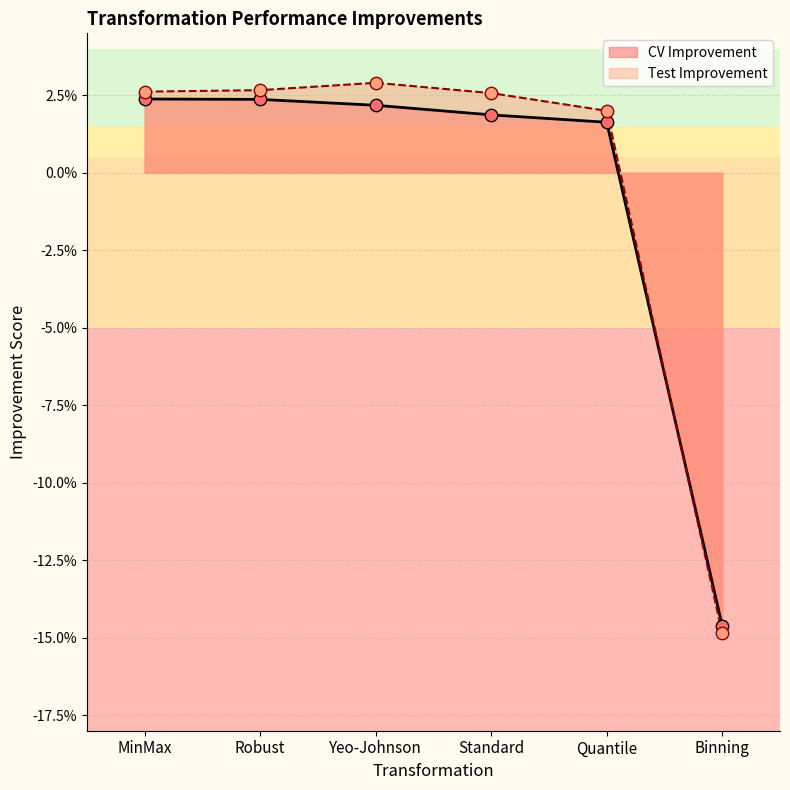

What are all the series names shown in the legend?

CV Improvement, Test Improvement